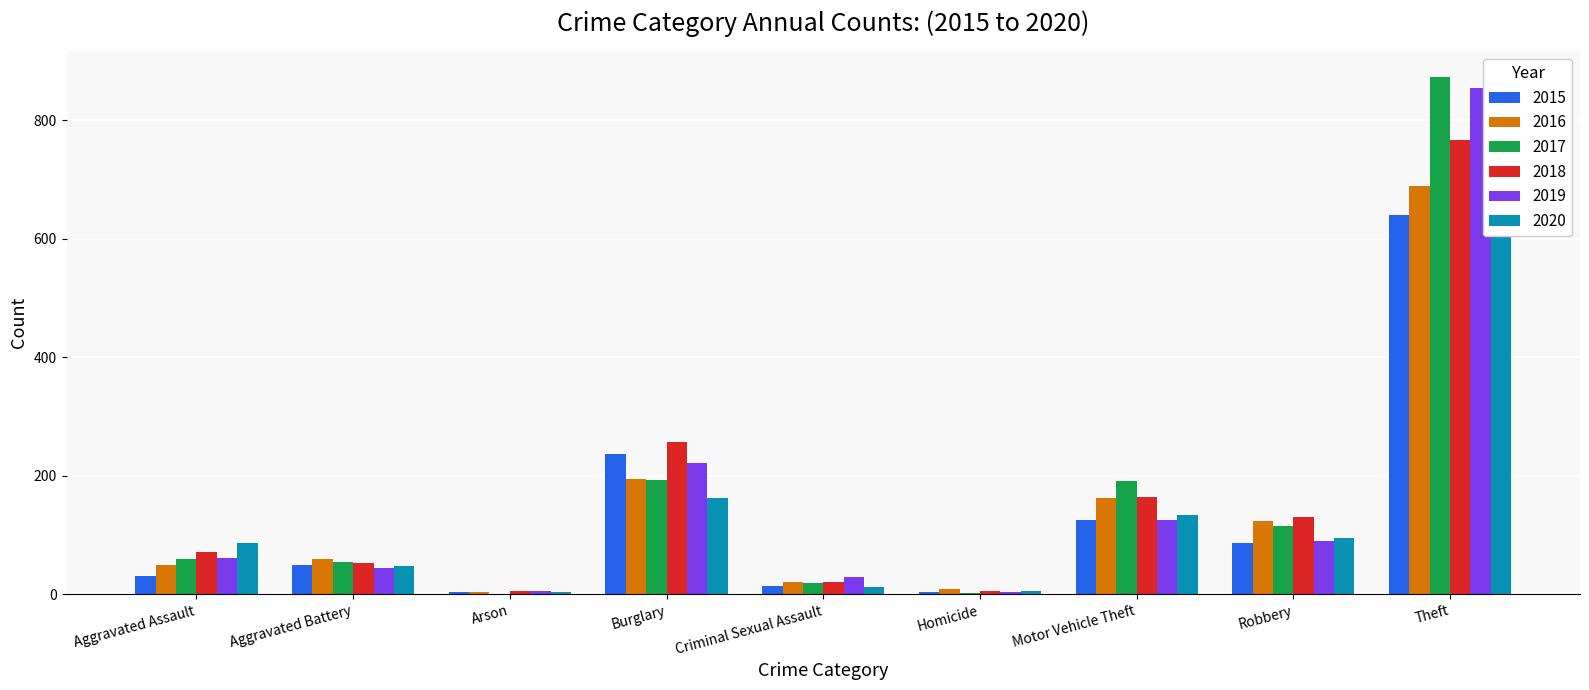

What is the sum of all 2016 values?

1310